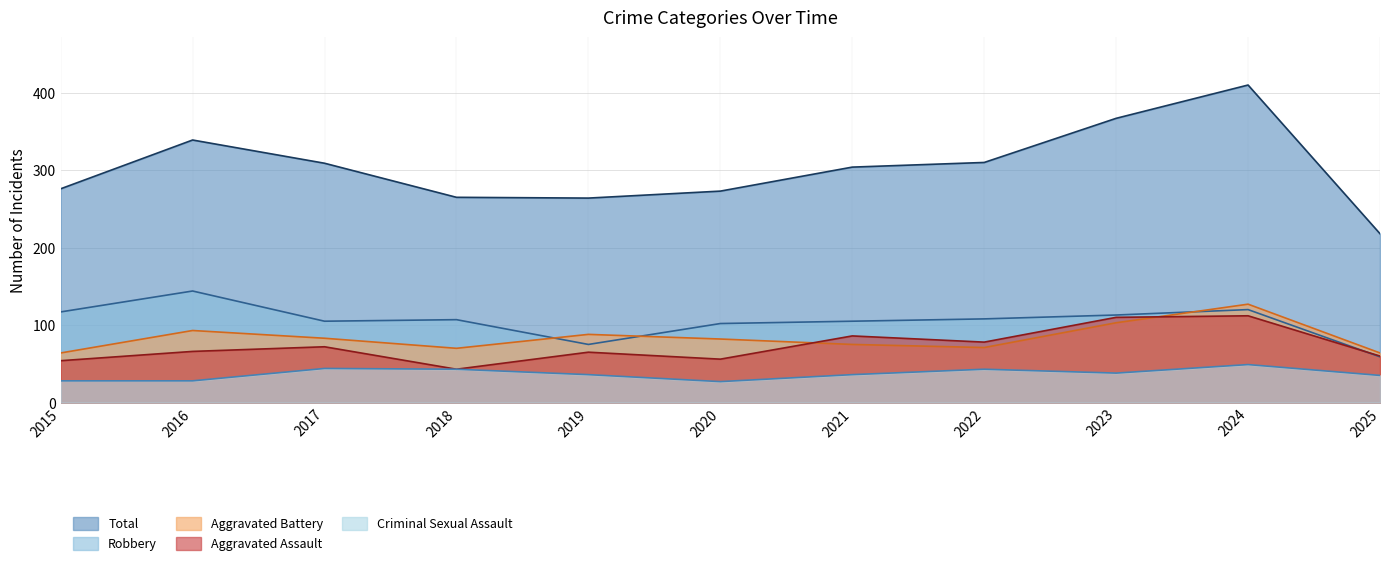

What is the approximate value of Aggravated Assault at 2015, to the nearest 10?

50